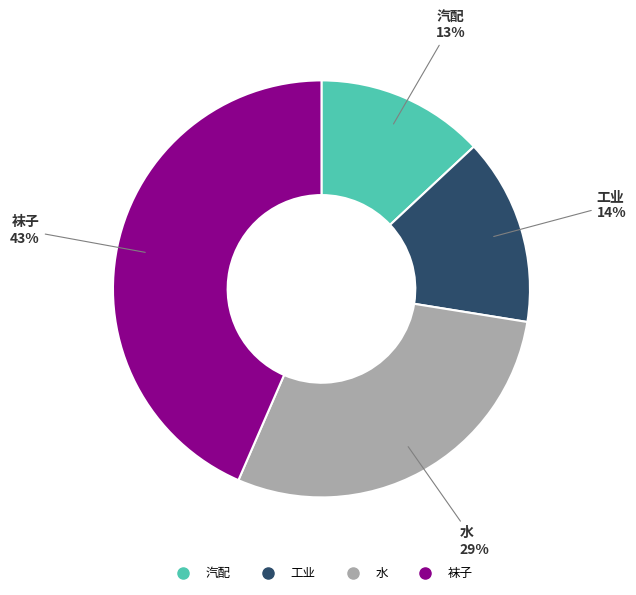

Which slice is the largest?

袜子